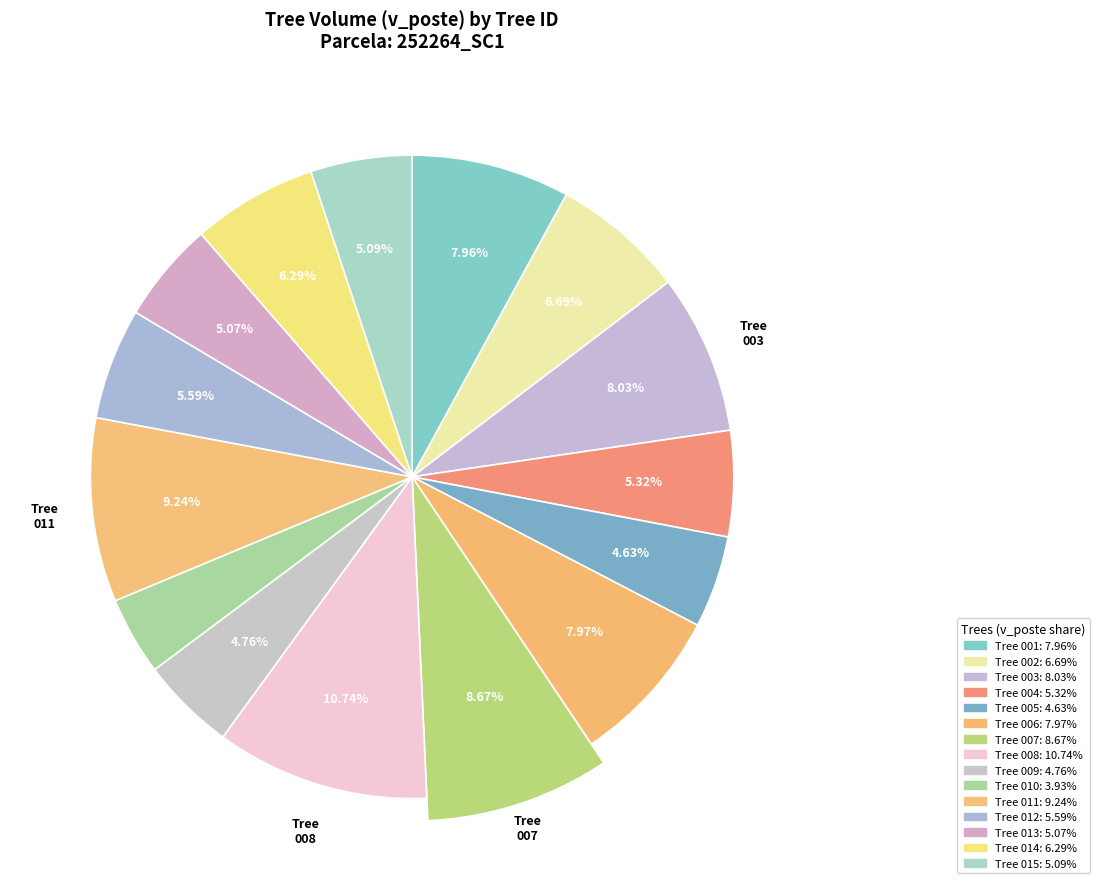

Is it true that 252264010 is 4% of the pie?

True